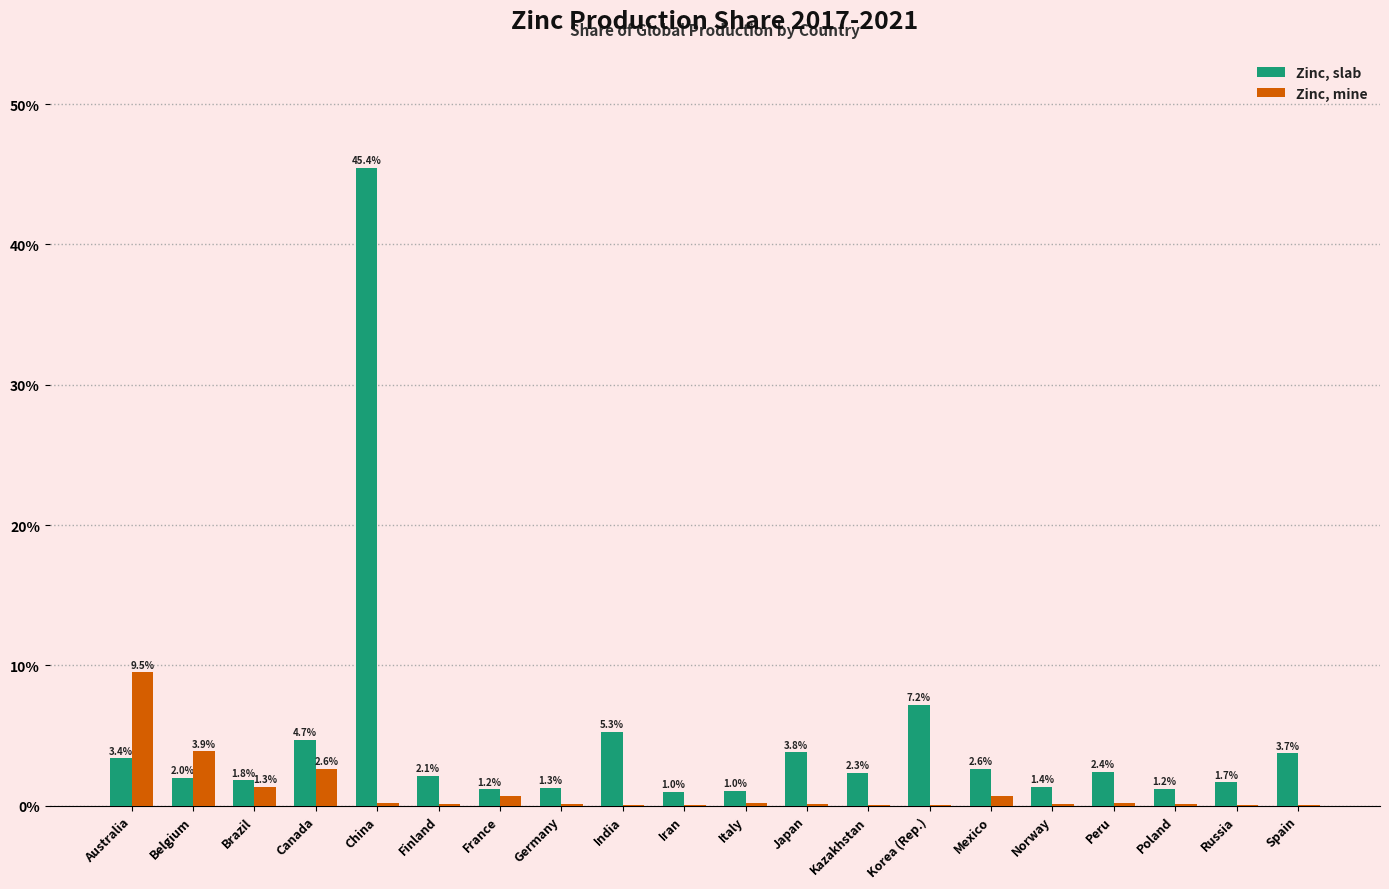

What are all the series names shown in the legend?

Zinc, slab, Zinc, mine